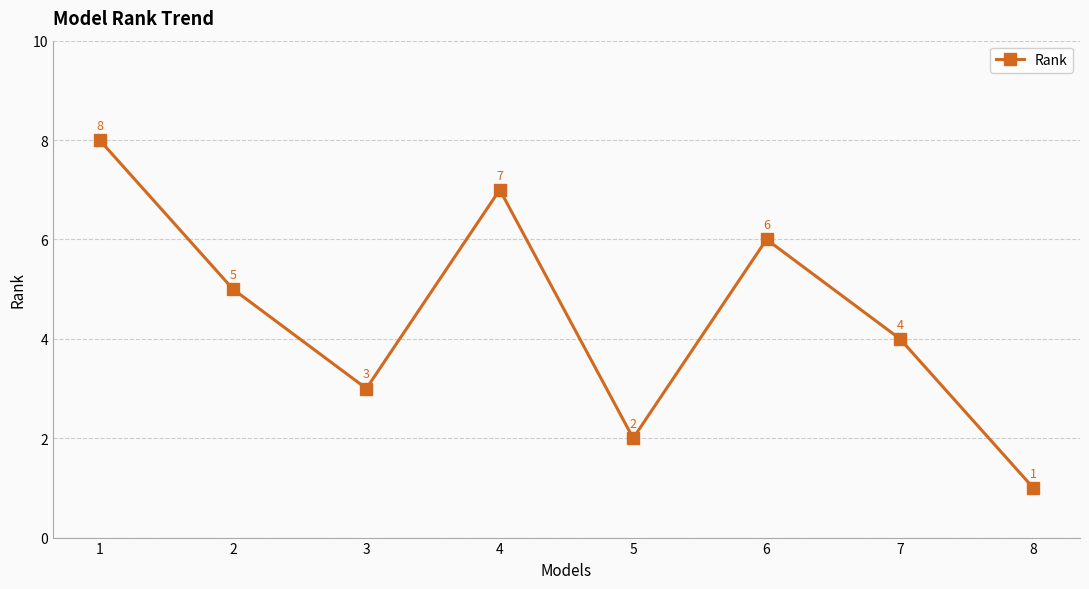

Rank the categories by value from highest to lowest.

1, 4, 6, 2, 7, 3, 5, 8